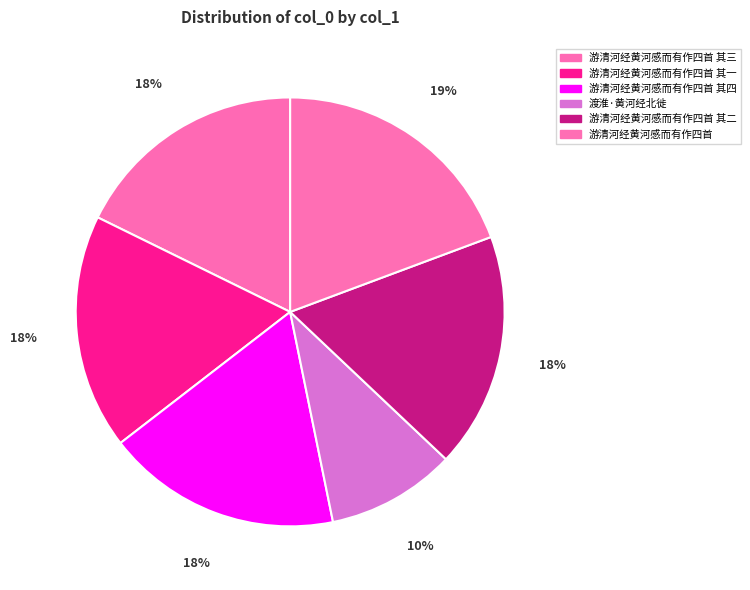

To the nearest percent, what percentage of the pie is 游清河经黄河感而有作四首 其二?

18%